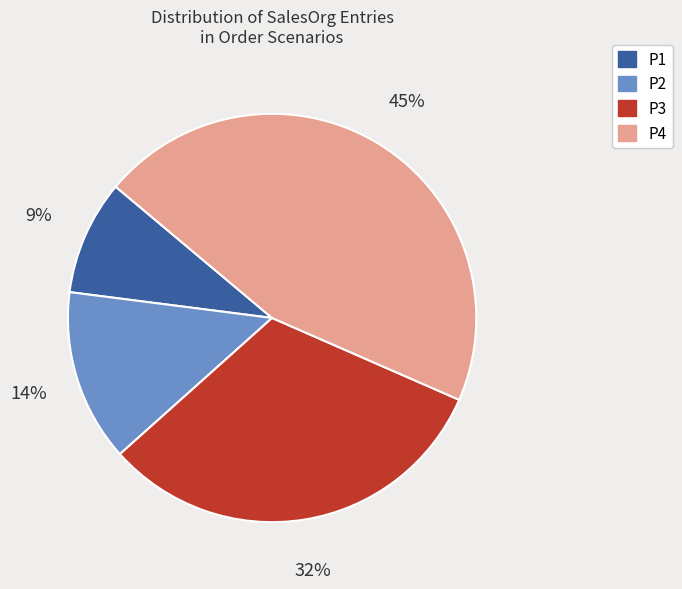

Is there any slice that represents more than half of the pie?

No